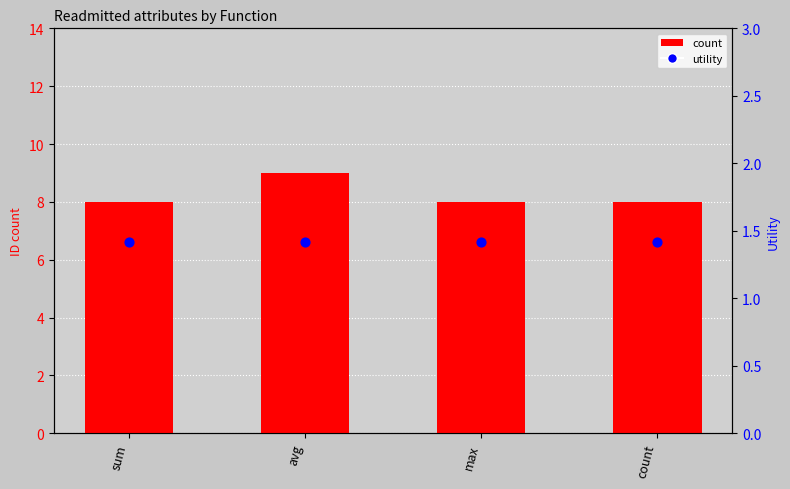

Which series reaches the maximum Y coordinate?

count